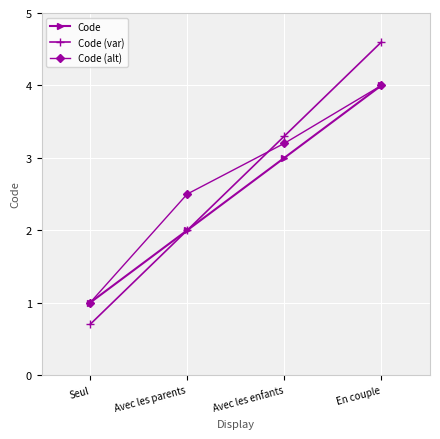

The value of Code (alt) at Seul is 1.0. True or false?

True